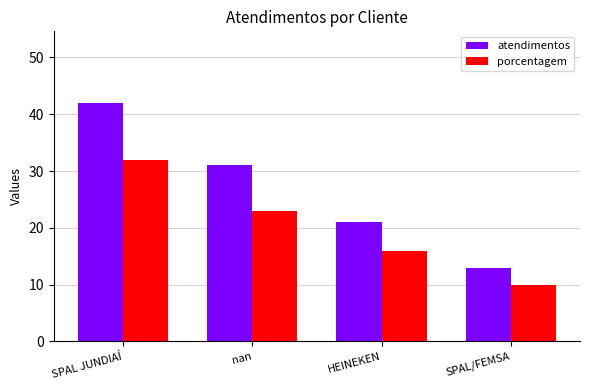

Which series has the widest spread of values?

atendimentos